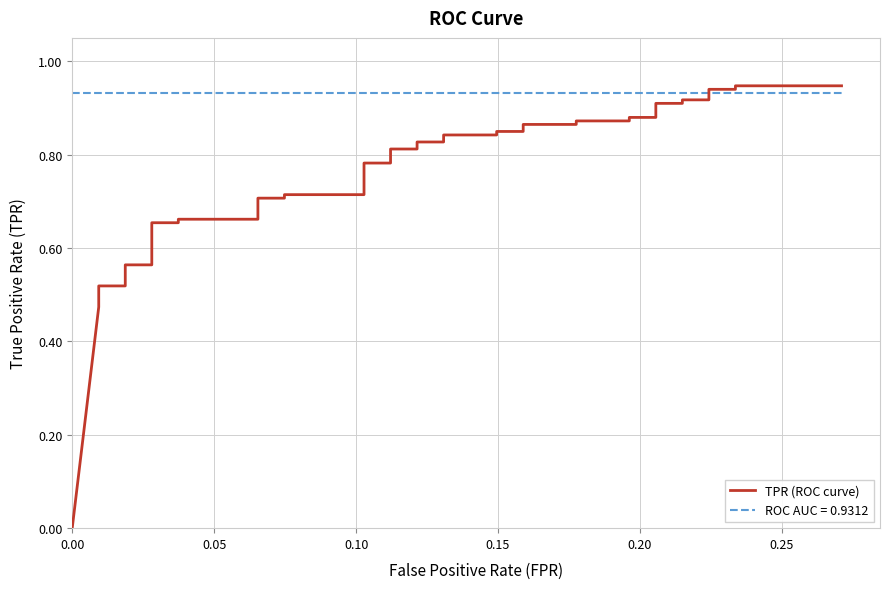

How many values are above zero?

39